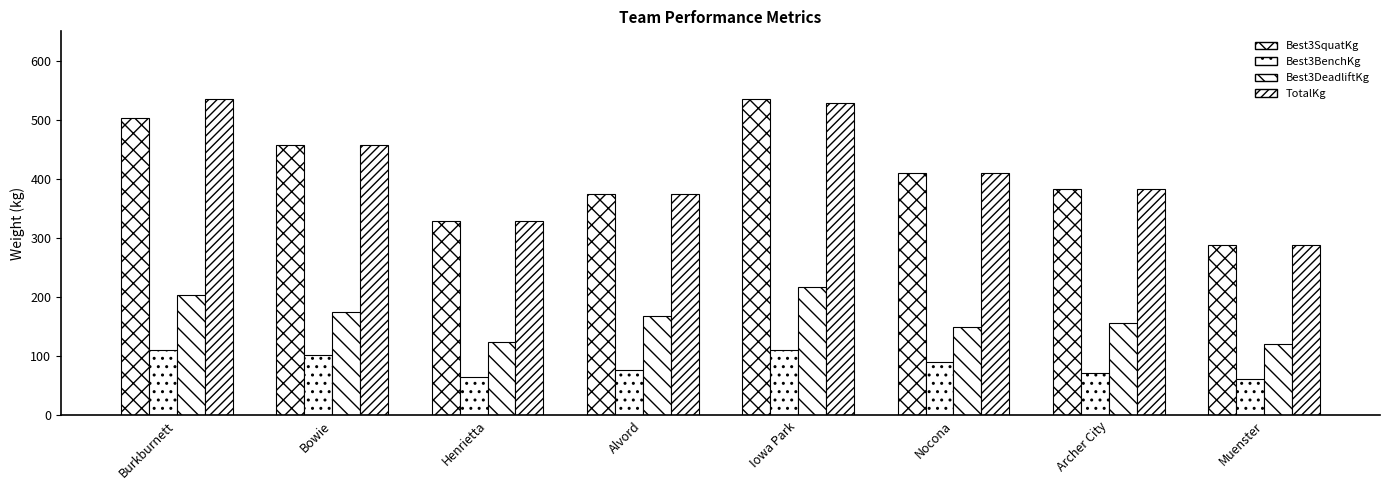

Which series has the largest total across all categories?

TotalKg